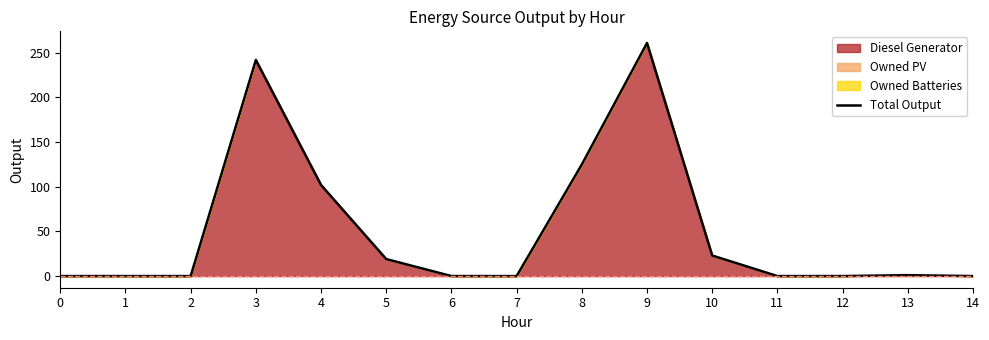

Reading left to right, transcribe all the data shown in this chart.

0=0	1=0	2=0	3=242	4=102	5=19	6=0	7=0	8=125	9=261	10=23	11=0	12=0	13=1	14=0